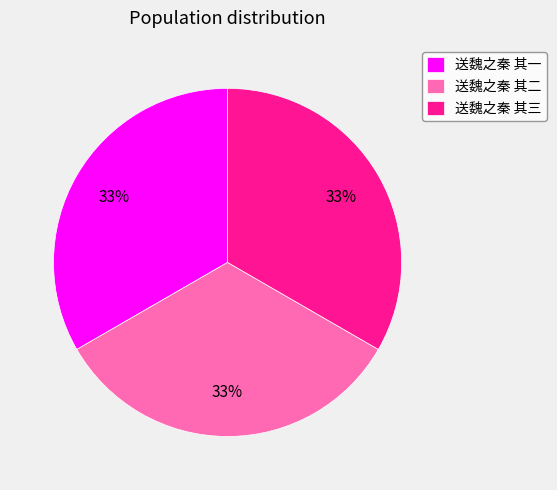

Approximately how many times larger is the value at 送魏之秦 其一 compared to 送魏之秦 其三?

1.0